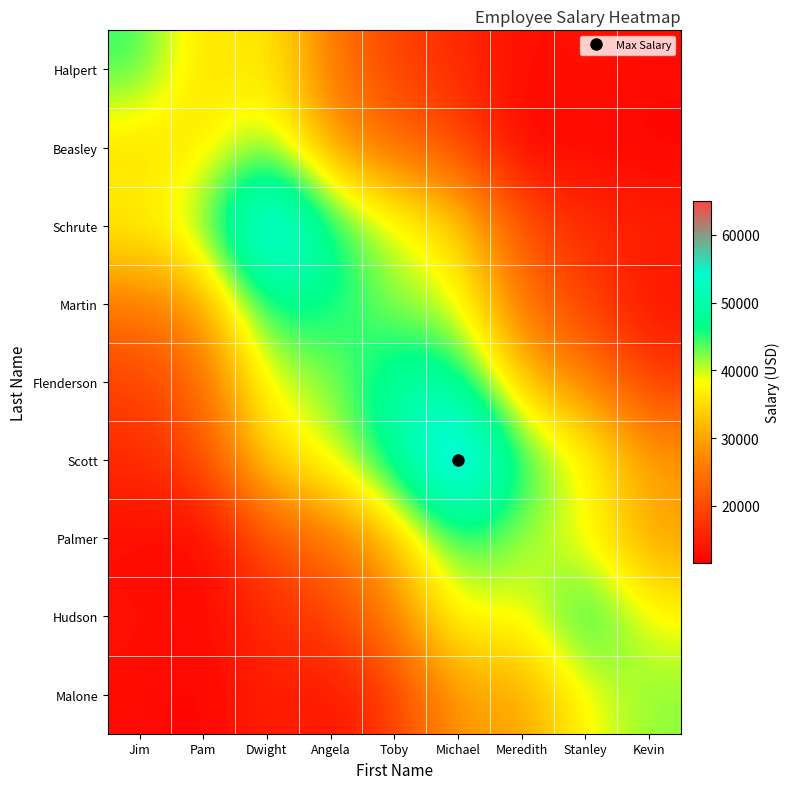

Between Michael and Jim, which is larger?

Jim